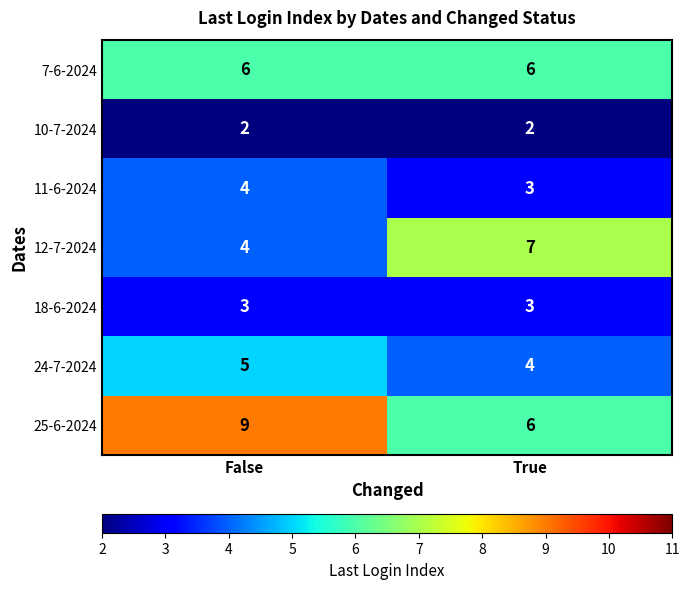

At how many categories does at least one series exceed 6?

2